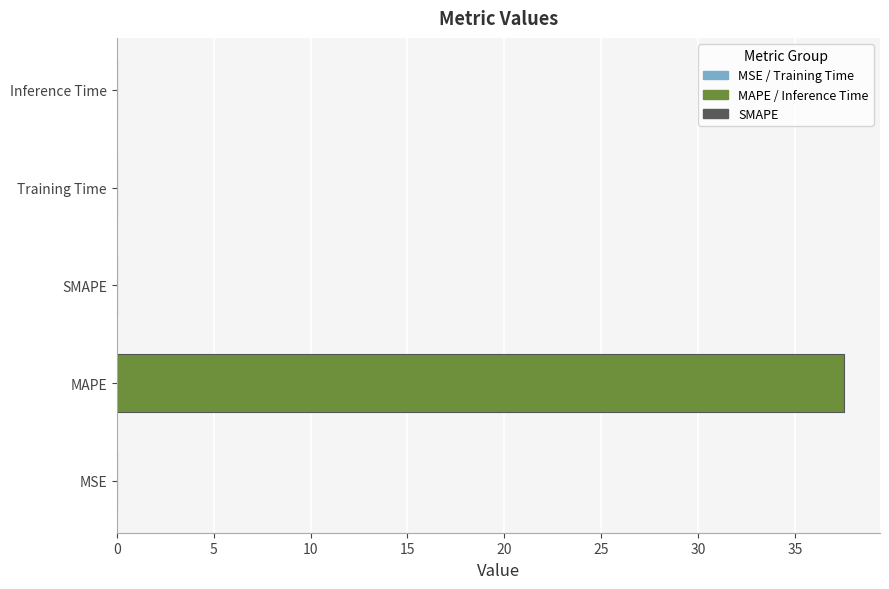

What is the maximum value shown in the chart?

37.5